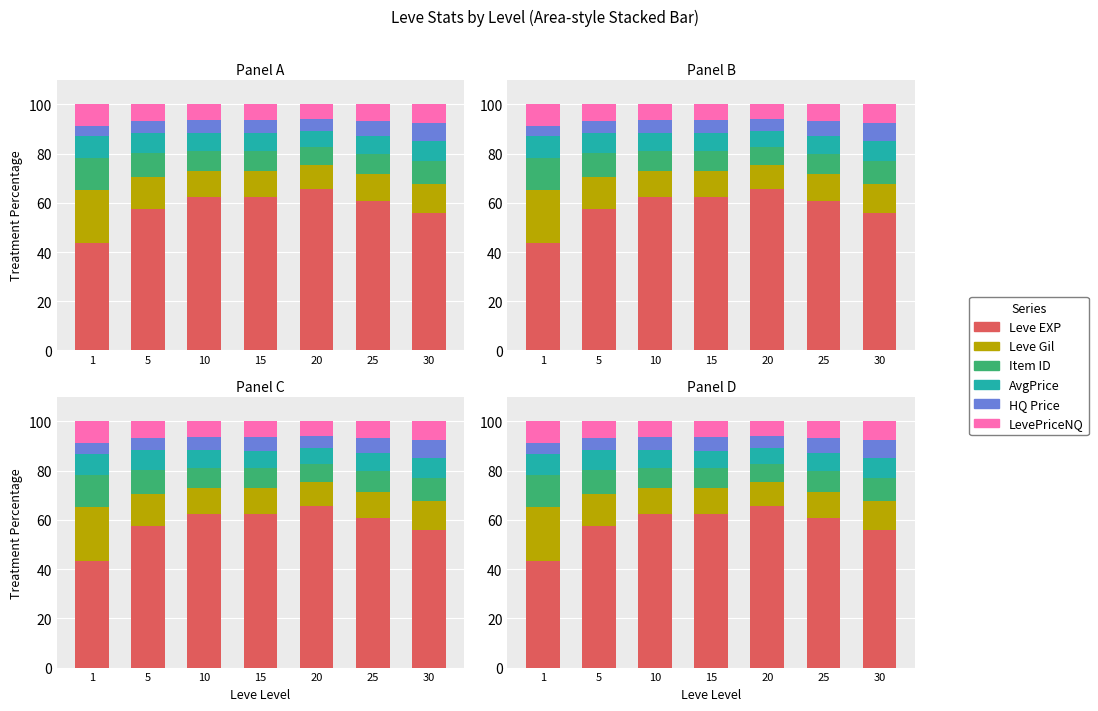

What is the lowest value of the Leve Gil series?

9.8